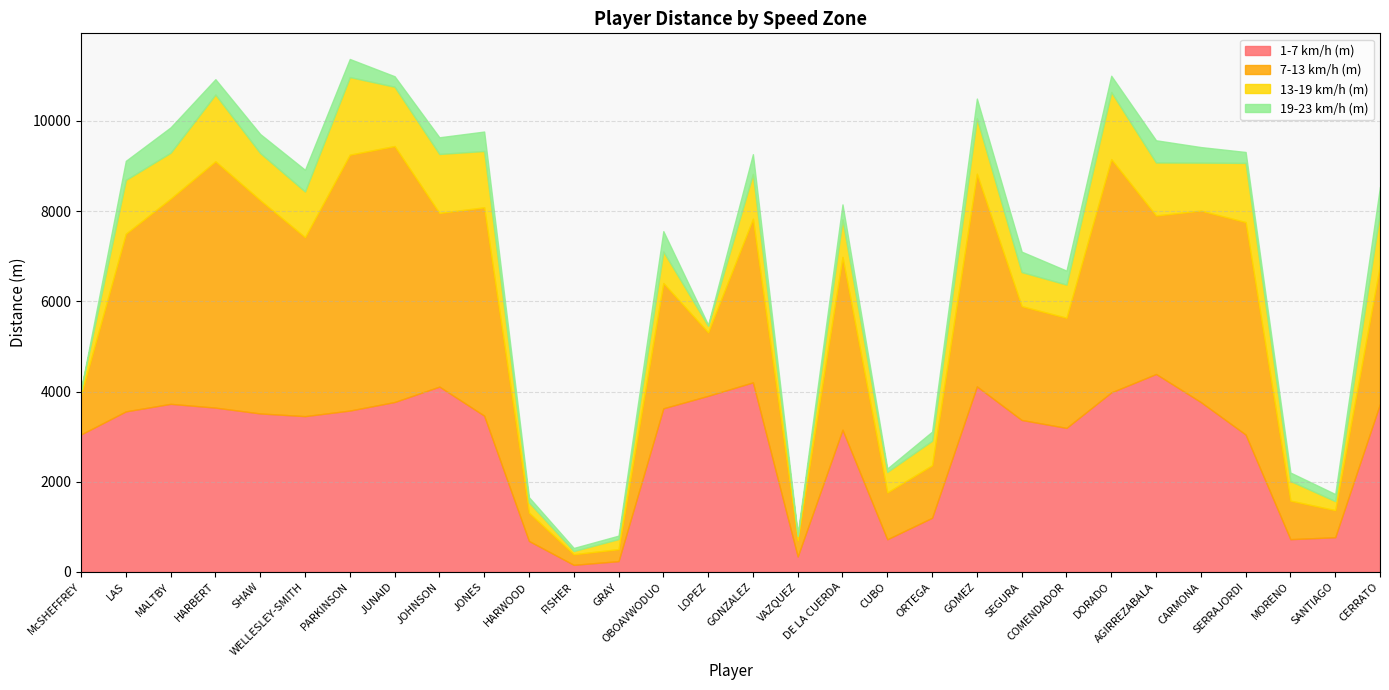

What is the maximum value for 19-23 km/h (m)?

562.5